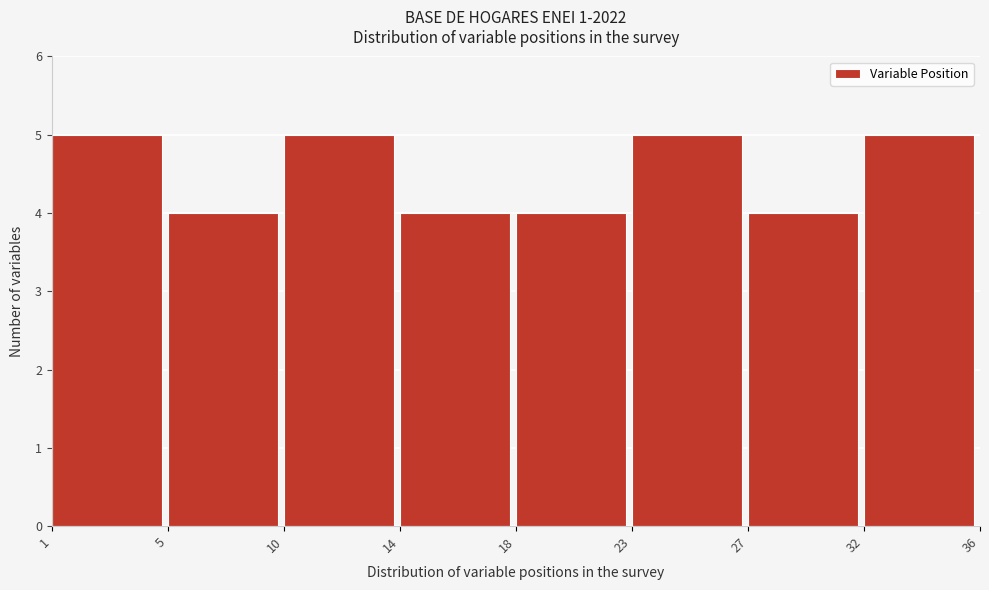

Reading left to right, extract all data points from this chart.

1=5	5=4	10=5	14=4	18=4	23=5	27=4	32=5